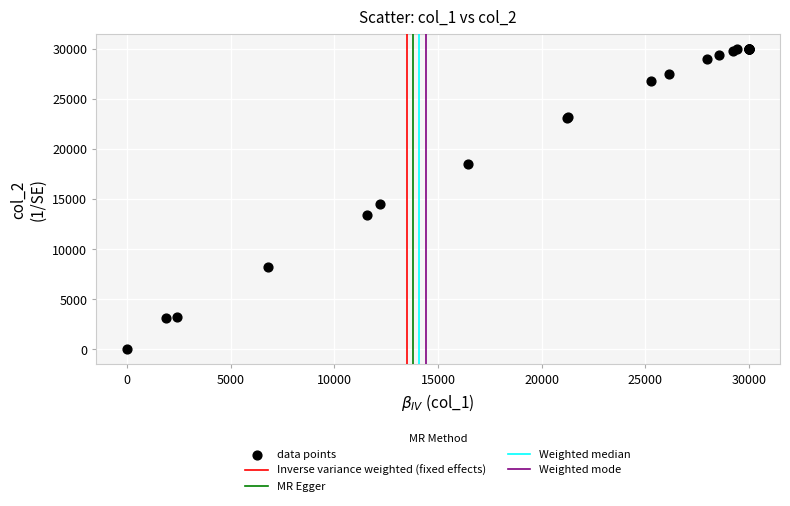

What Y value in the scatter plot is closest to 15000?

14539